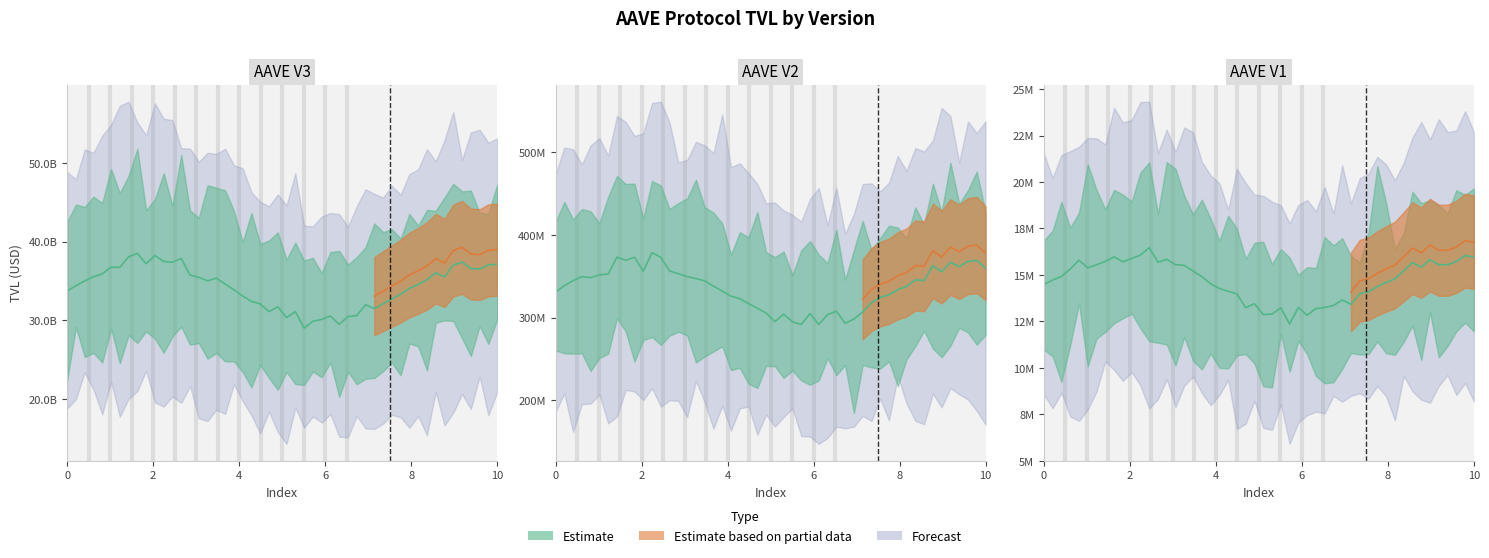

Reading right to left, transcribe all the data shown in this chart.

14485768.8	330800067.7	33716703551.8